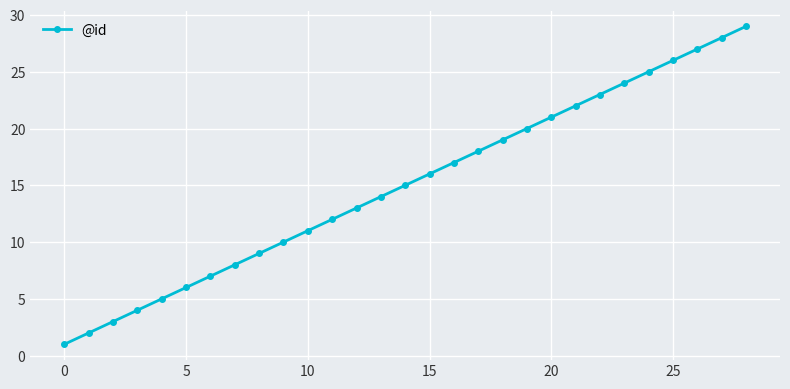

True or false: there are more than 1 points higher than both neighbors.

False